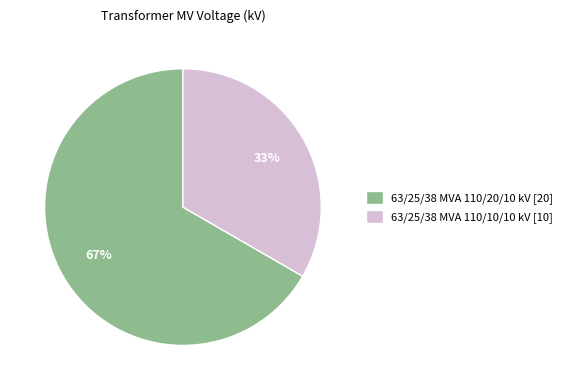

To the nearest percent, what portion does 63/25/38 MVA 110/10/10 kV represent?

33%